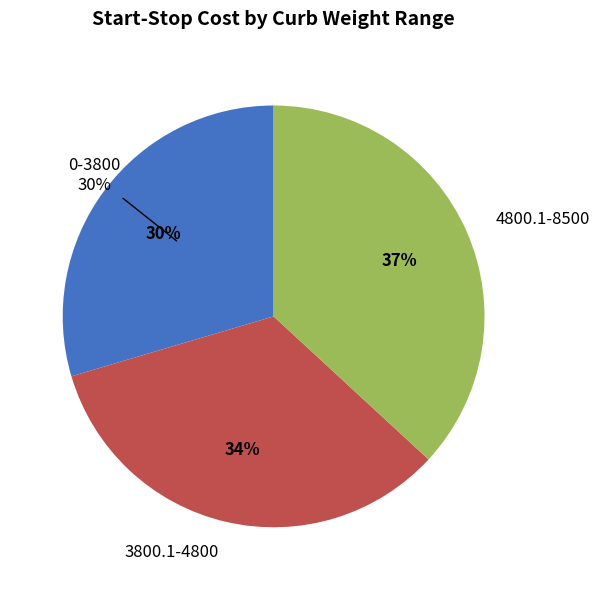

Which category has the smallest portion of the pie?

0-3800